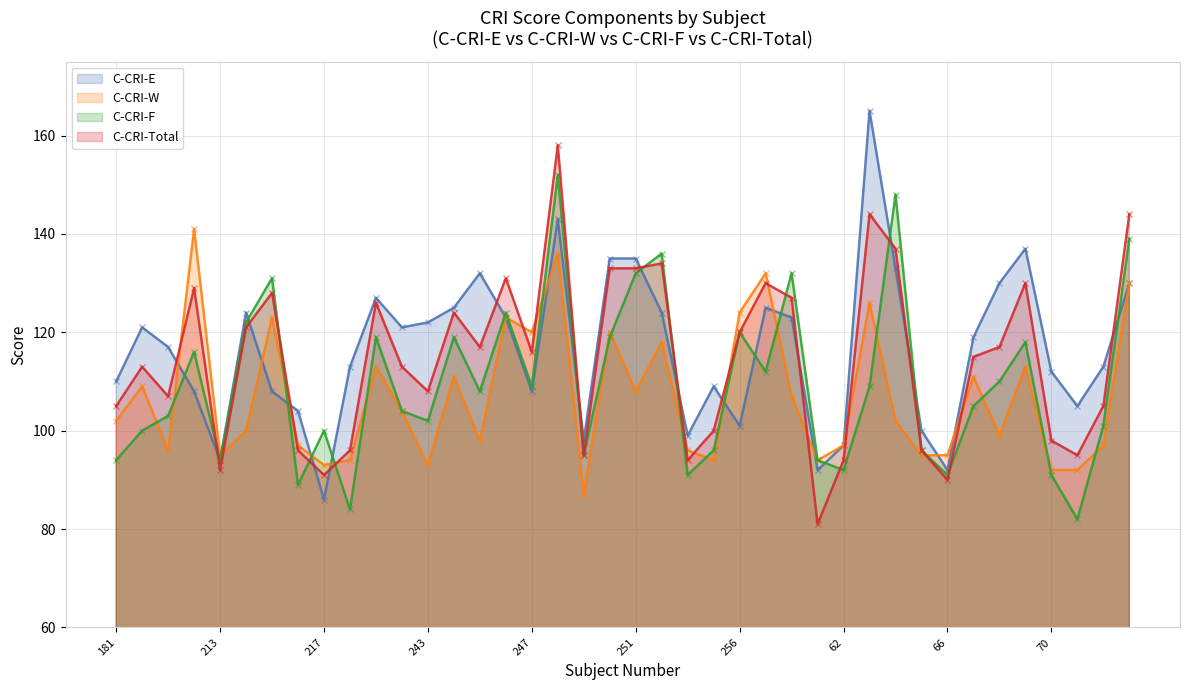

At 249, list the series in order from smallest to largest.

C-CRI-W, C-CRI-F, C-CRI-Total, C-CRI-E